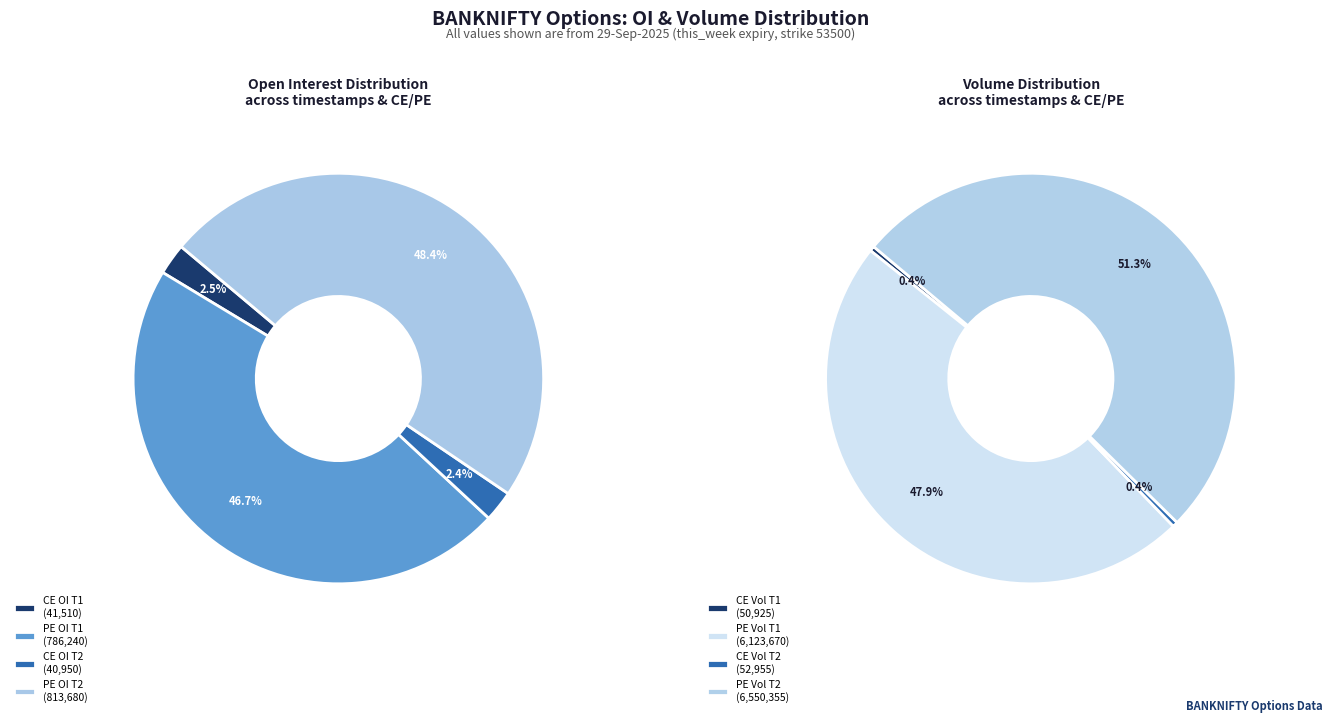

True or false: 29-09-2025 12:33:30 accounts for 57% of the total.

False